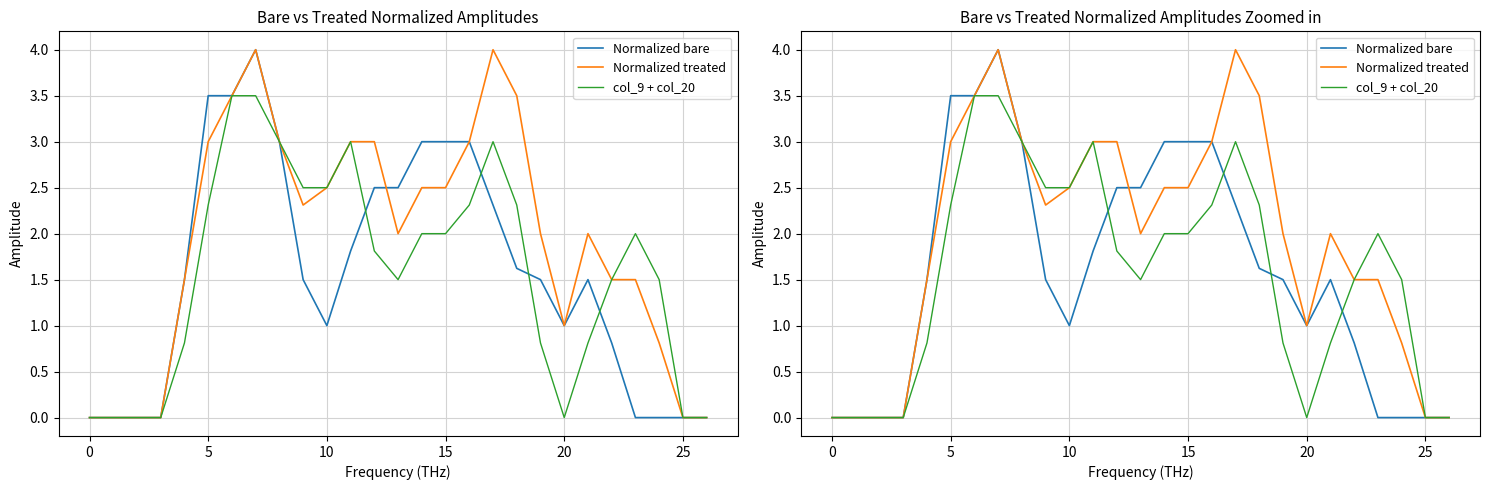

What is the sum of all Normalized bare values?

42.6